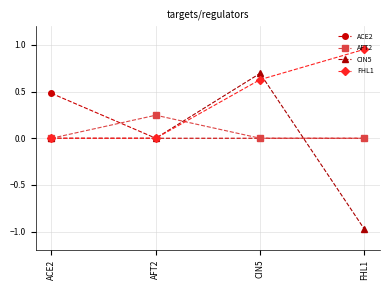

At which category is the sum across all series the highest?

CIN5